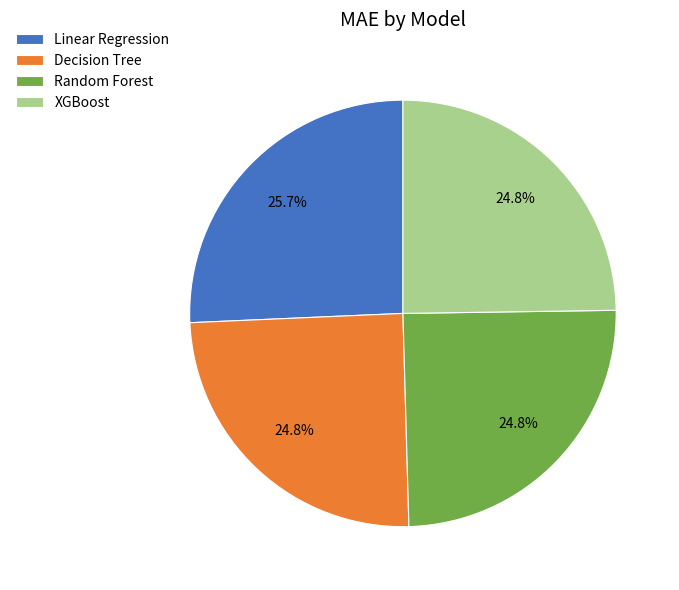

To the nearest percent, what is the difference between the largest and smallest slice percentages?

1%